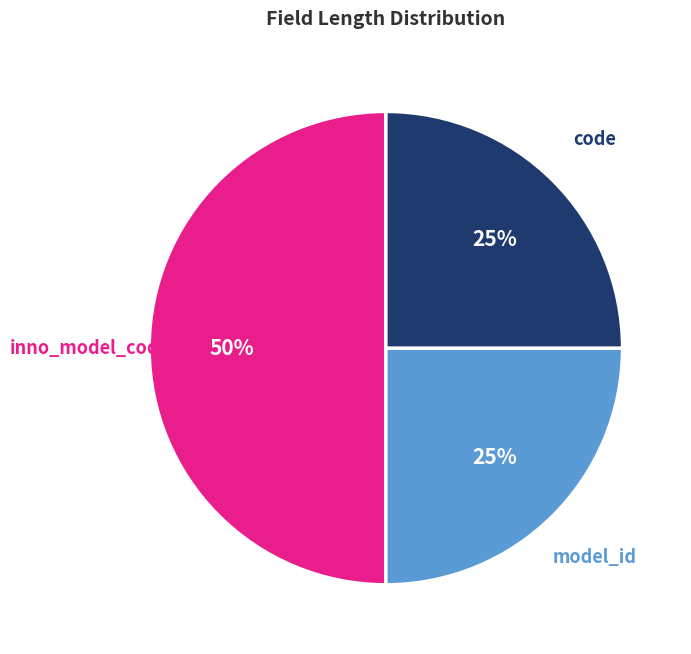

Does model_id account for over 50% of the chart?

No